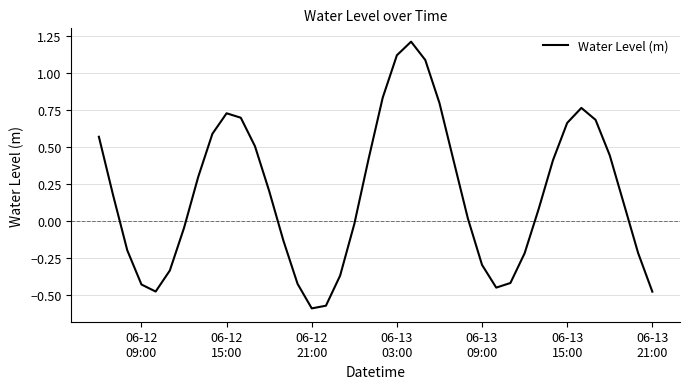

What is the difference between the maximum and minimum values?

1.8